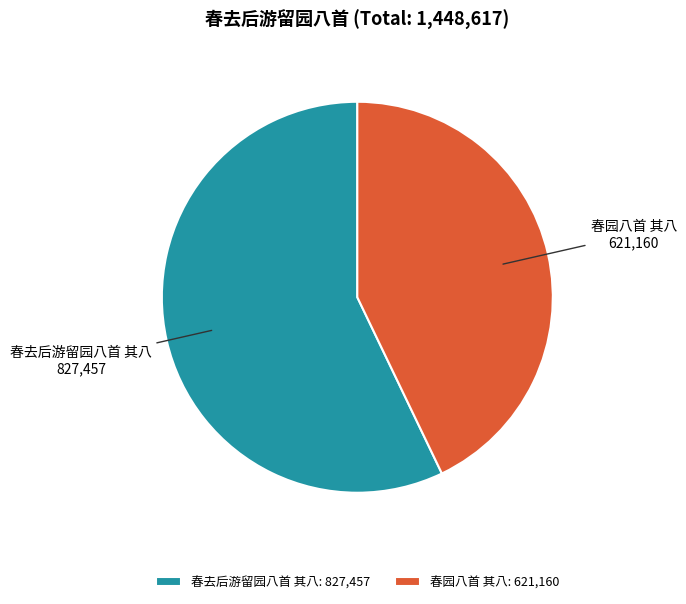

Which slice is the largest?

春去后游留园八首 其八